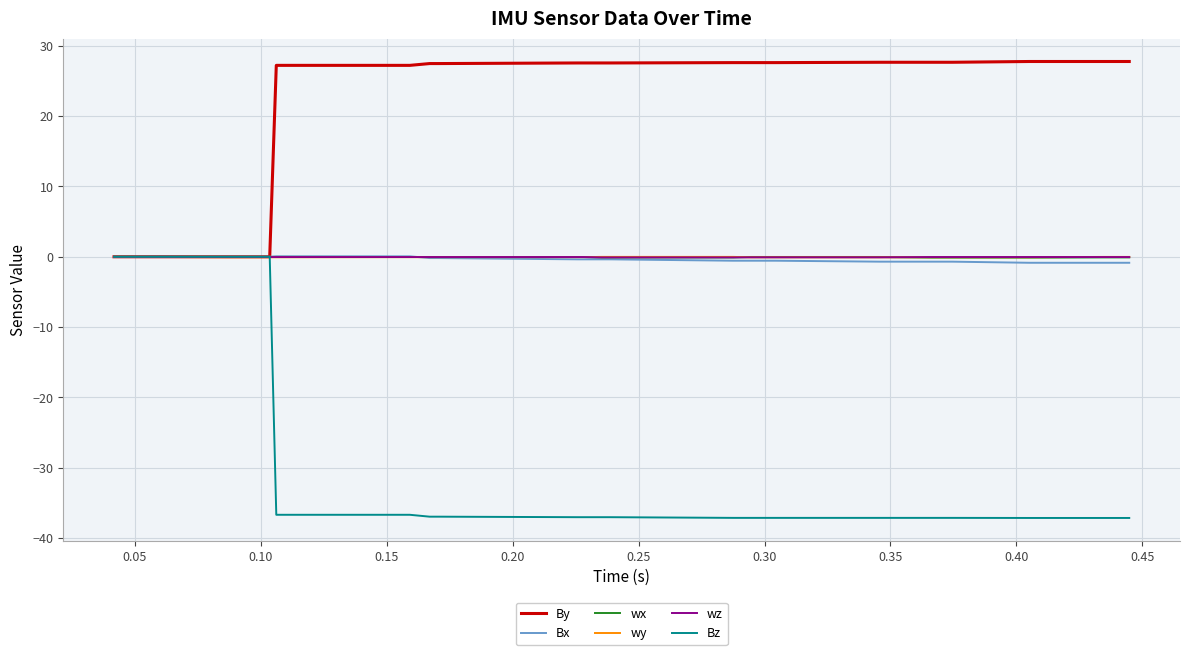

What is the minimum value shown in the chart?

-37.1